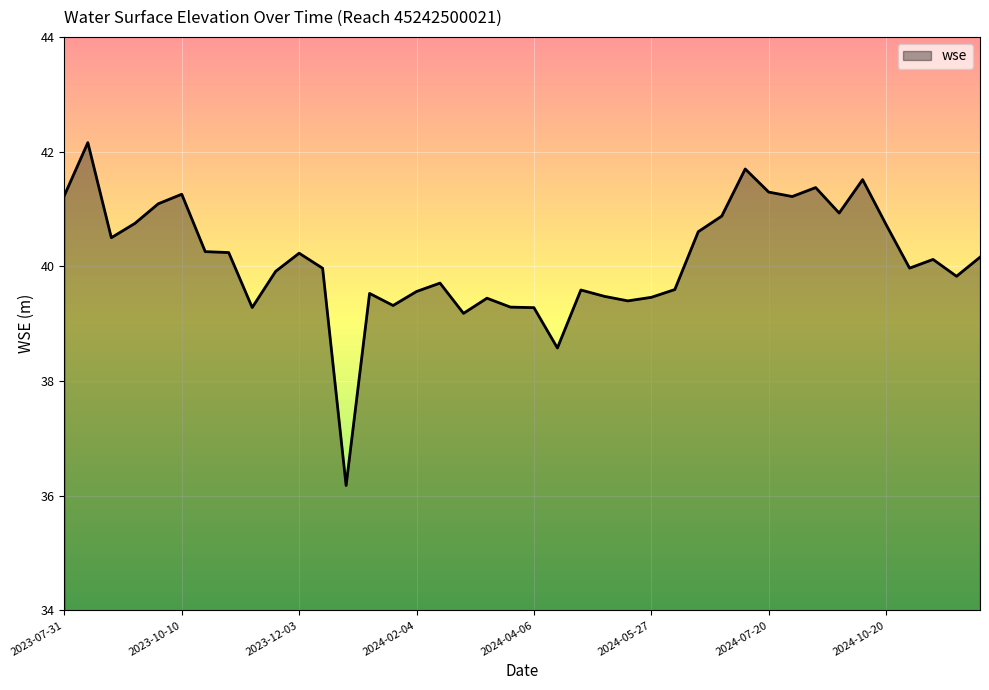

What is the minimum value shown in the chart?

36.2